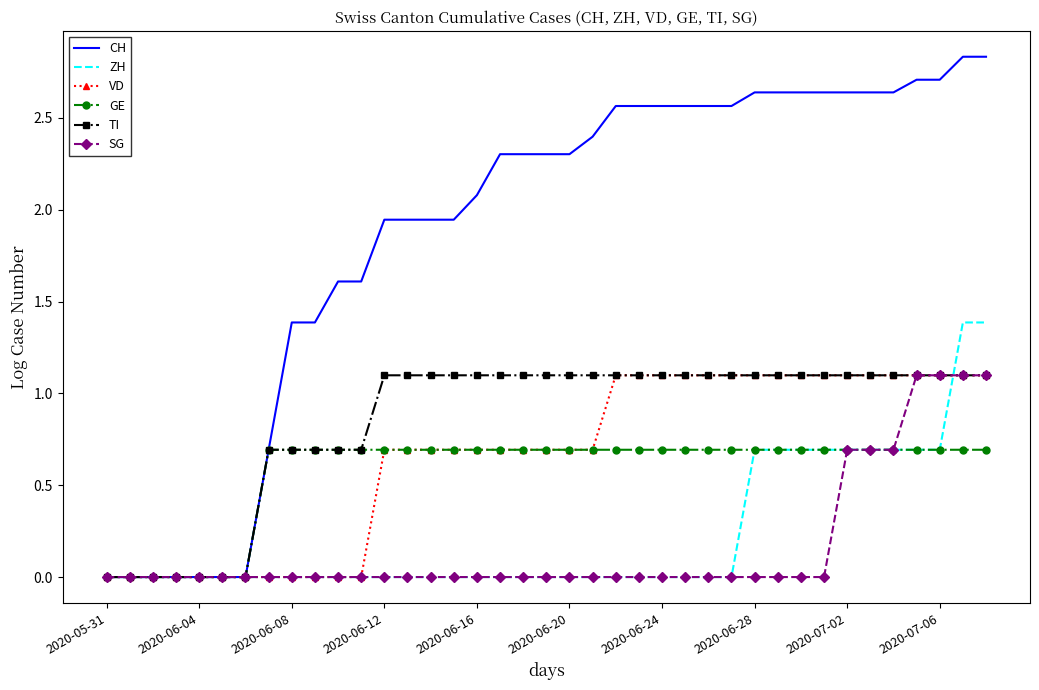

What is the highest value of the TI series?

1.1